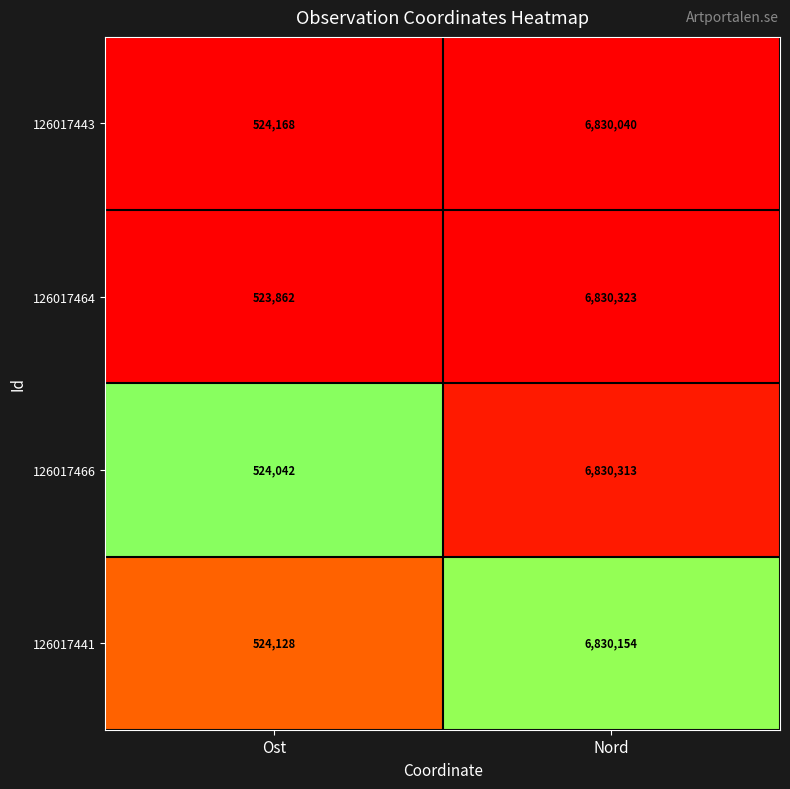

Which series changed the most between Ost and Nord?

126017464